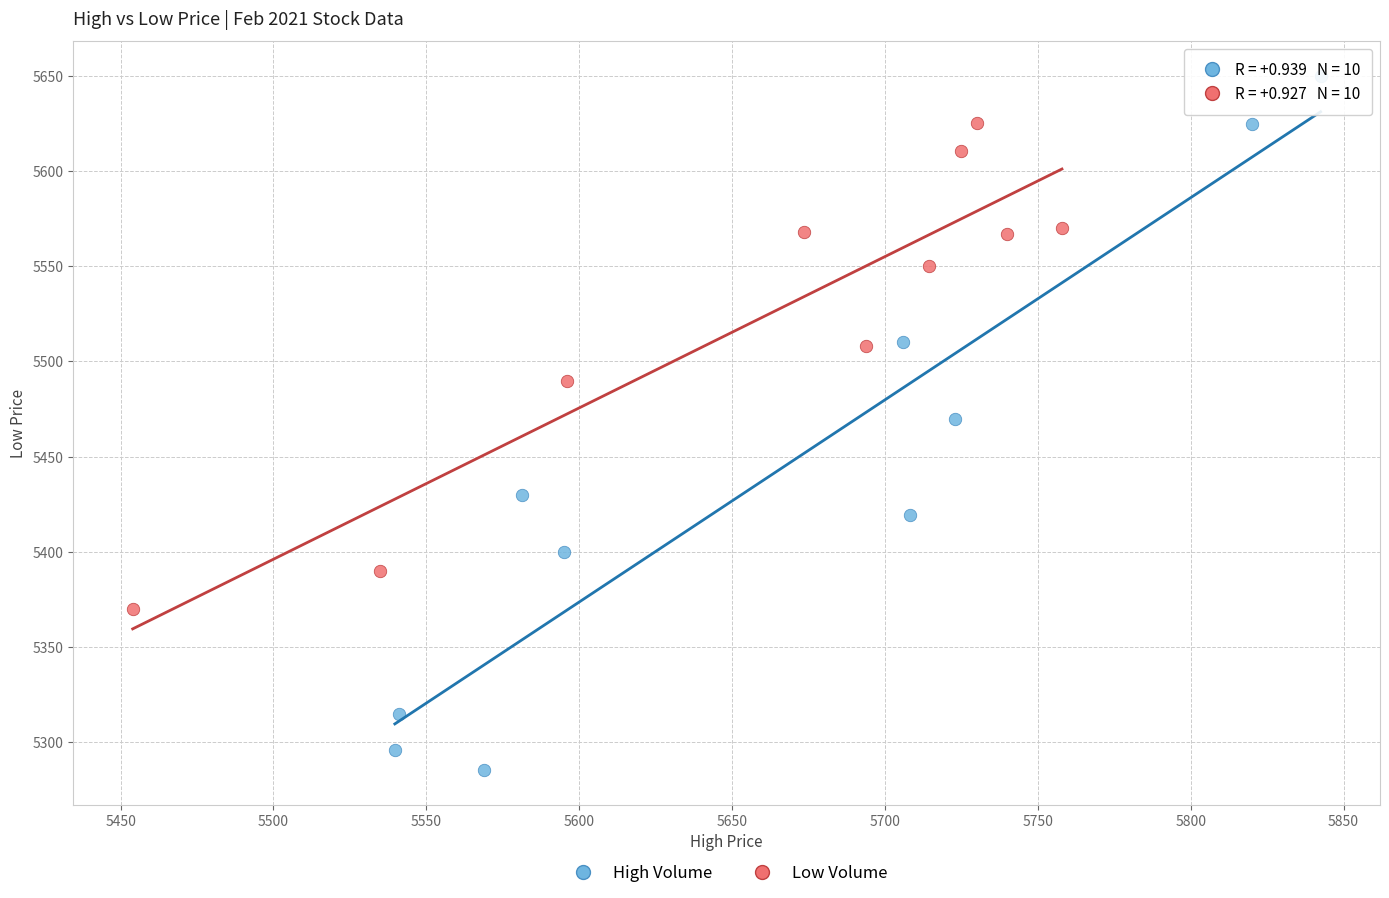

Which series reaches the maximum Y coordinate?

High Volume